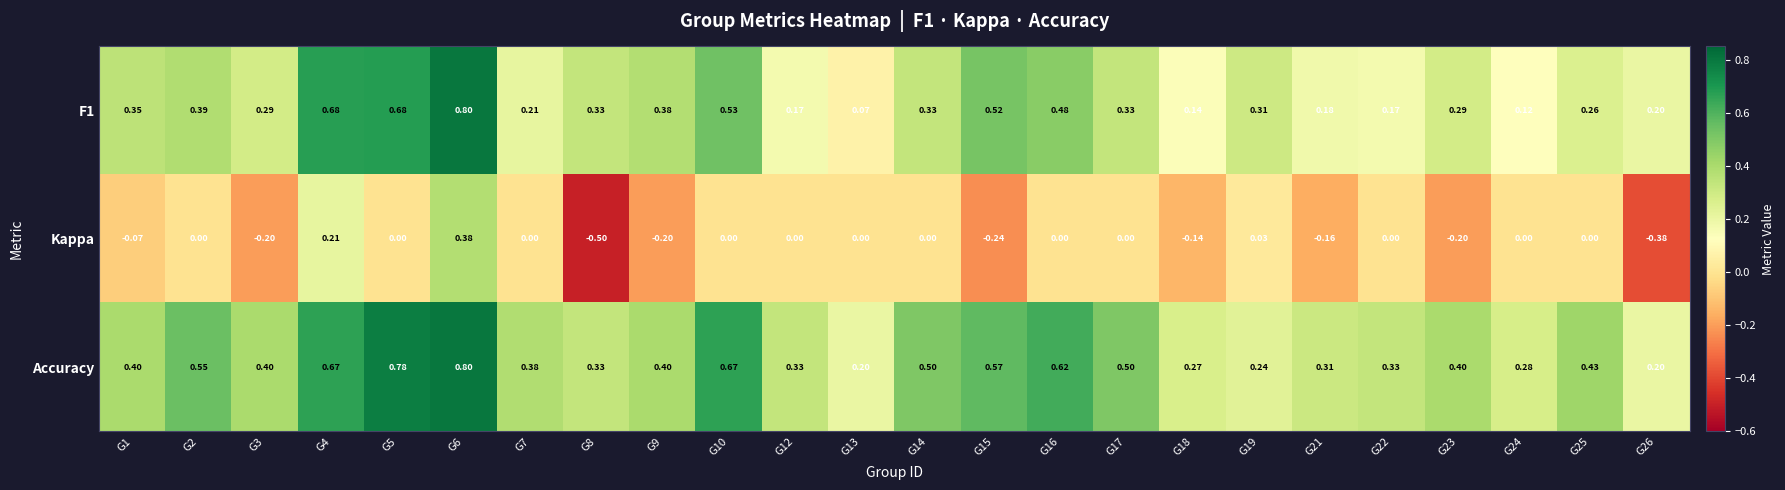

Which series has the largest range (max minus min)?

Kappa